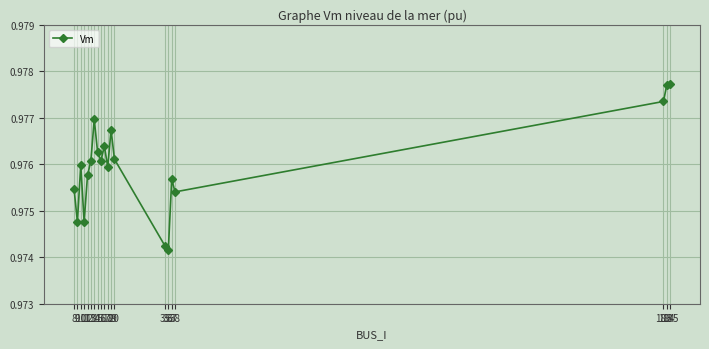

Is it true that the value at 15 is 1.6?

False